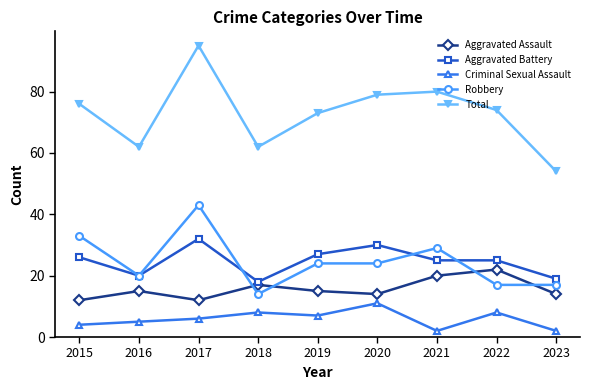

At which category is the sum across all series the highest?

2017